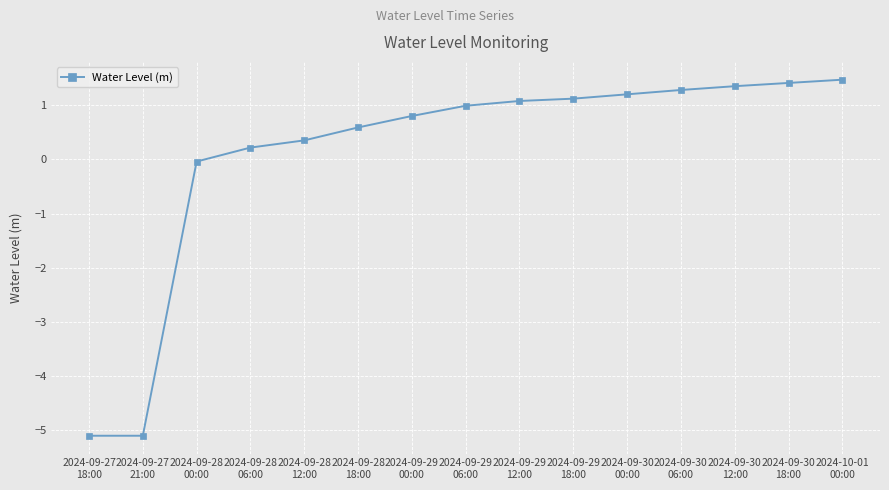

The value at 2024-09-29
18:00 is 1.5. True or false?

False